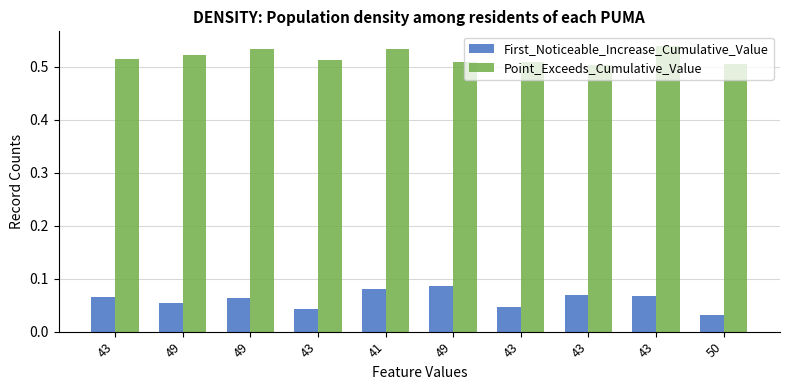

Count the number of data series in this chart.

2